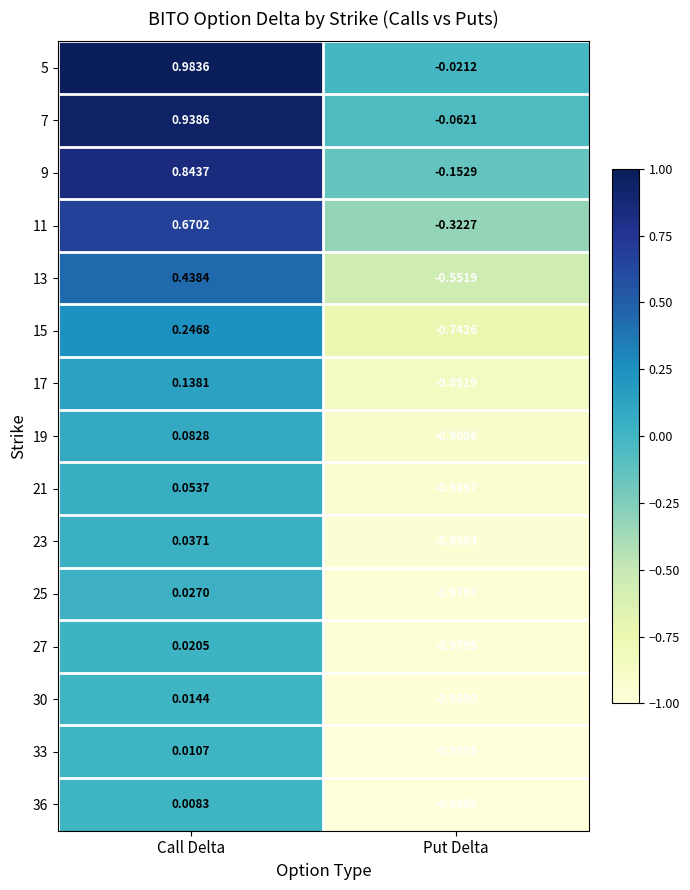

At which label does 15 first exceed 0?

Call Delta